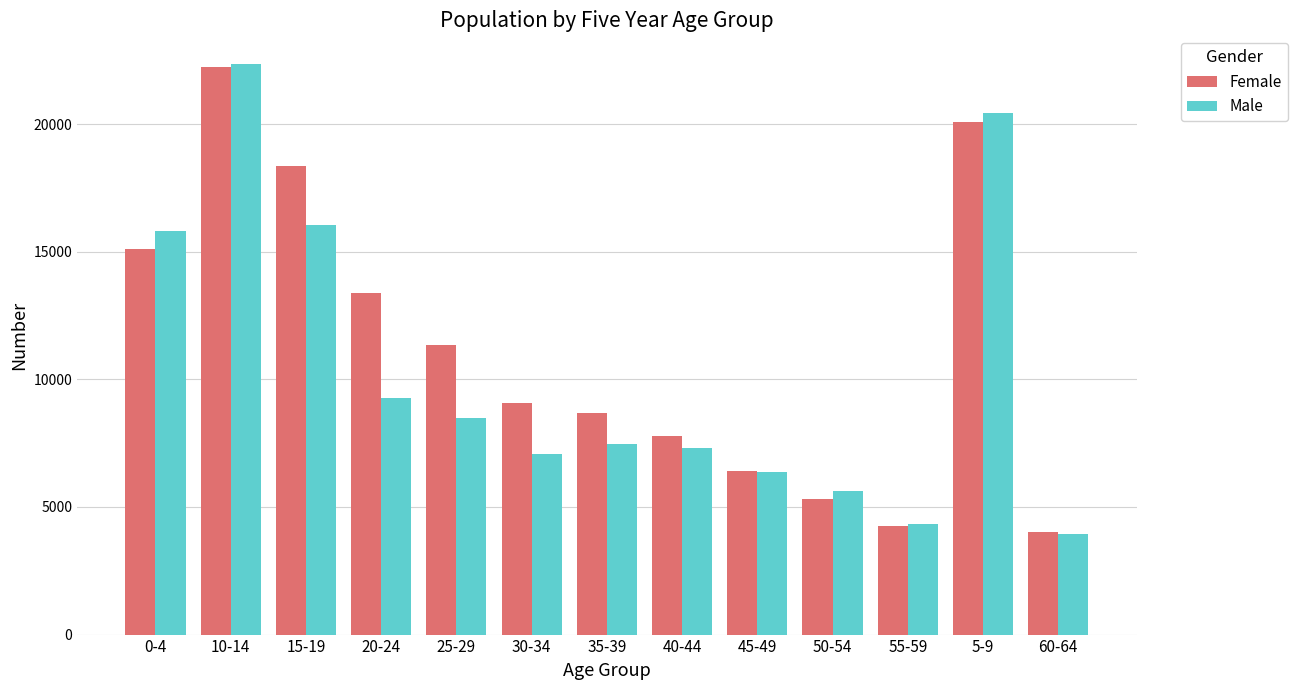

How many groups of bars are there?

13